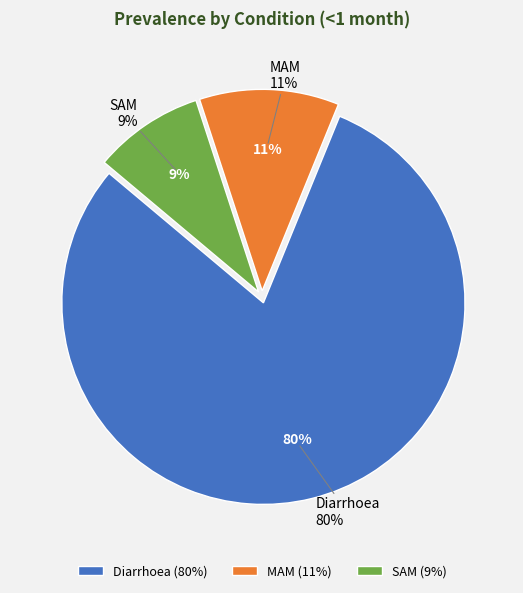

What is the largest slice in the pie chart?

Diarrhoea